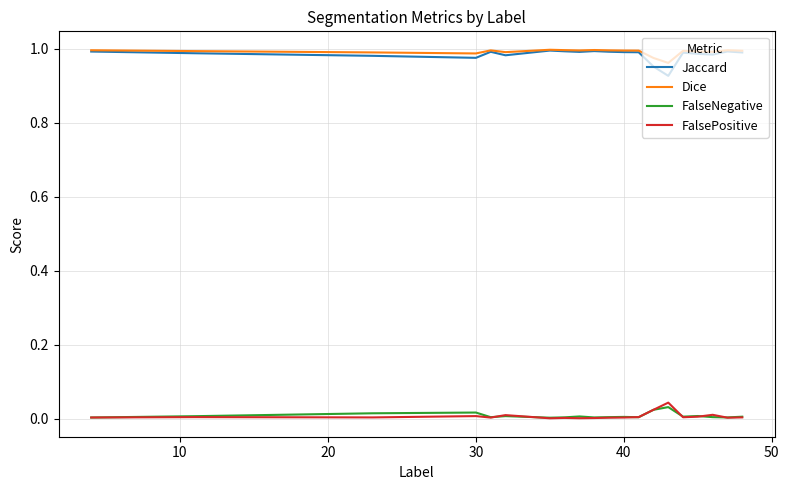

Does the chart have visible grid lines?

Yes